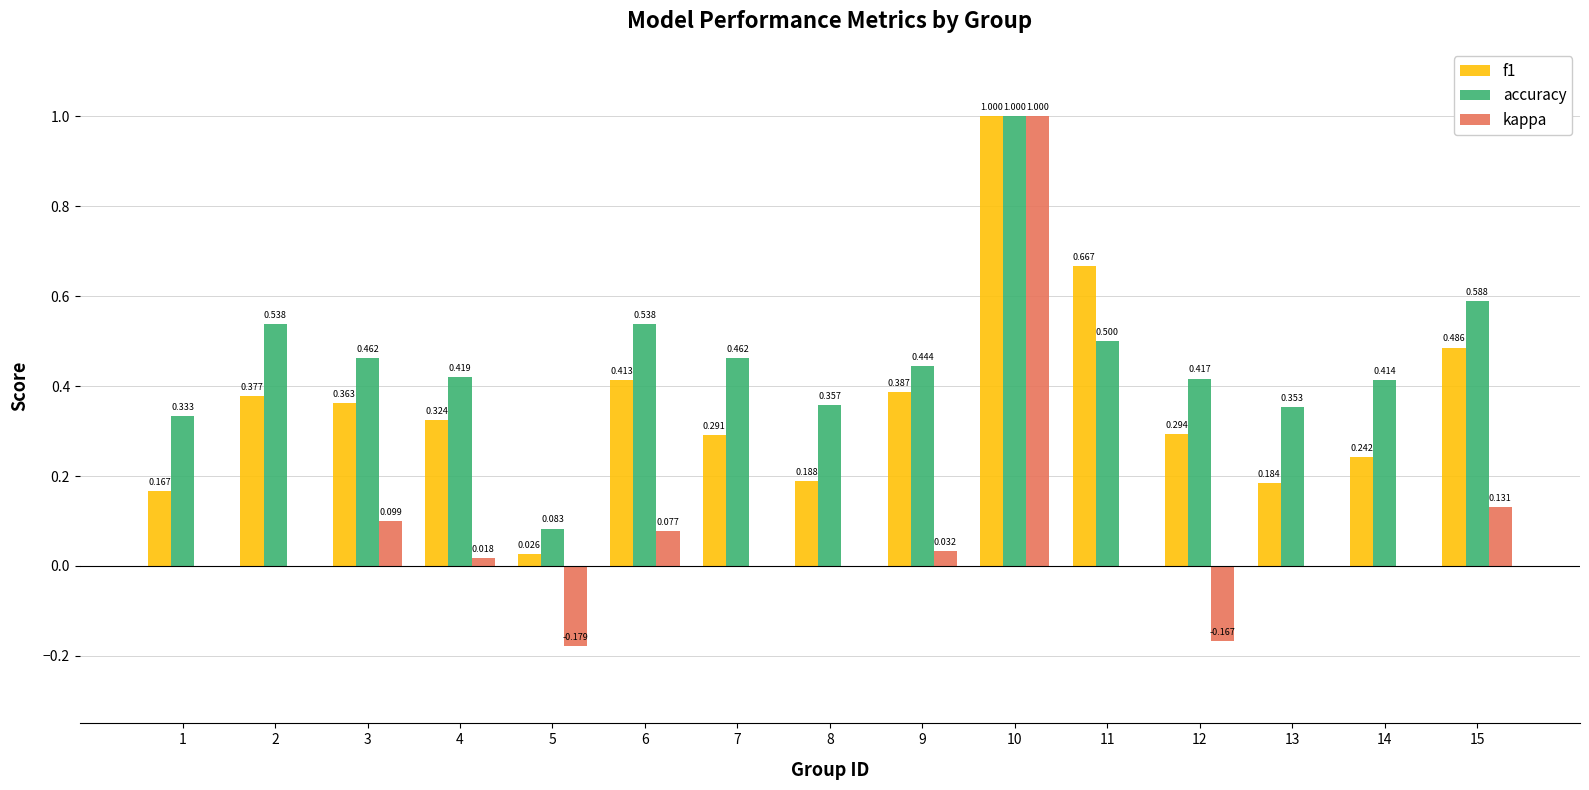

Between 4 and 15, which series saw the biggest shift?

accuracy